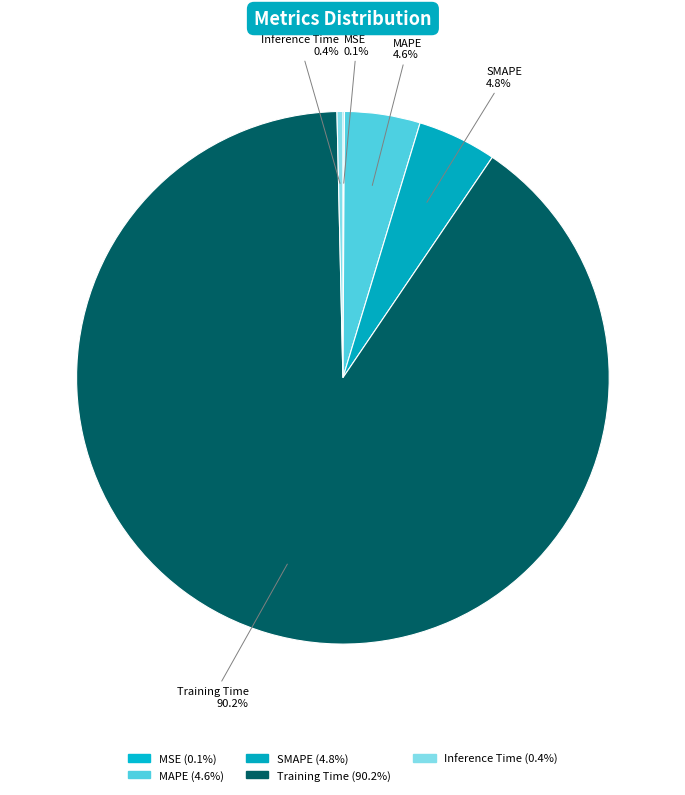

To the nearest percent, what is the difference between the largest and smallest slice percentages?

90%